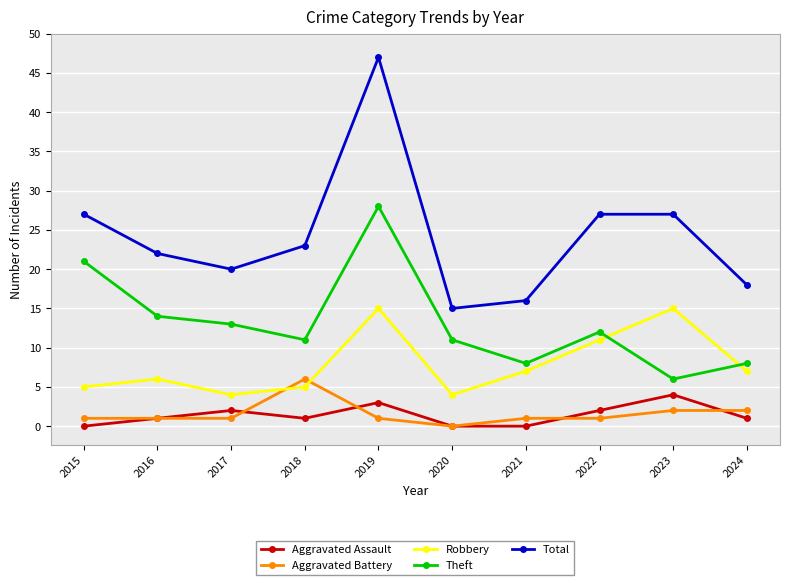

True or false: Total and Aggravated Battery cross at least once.

False